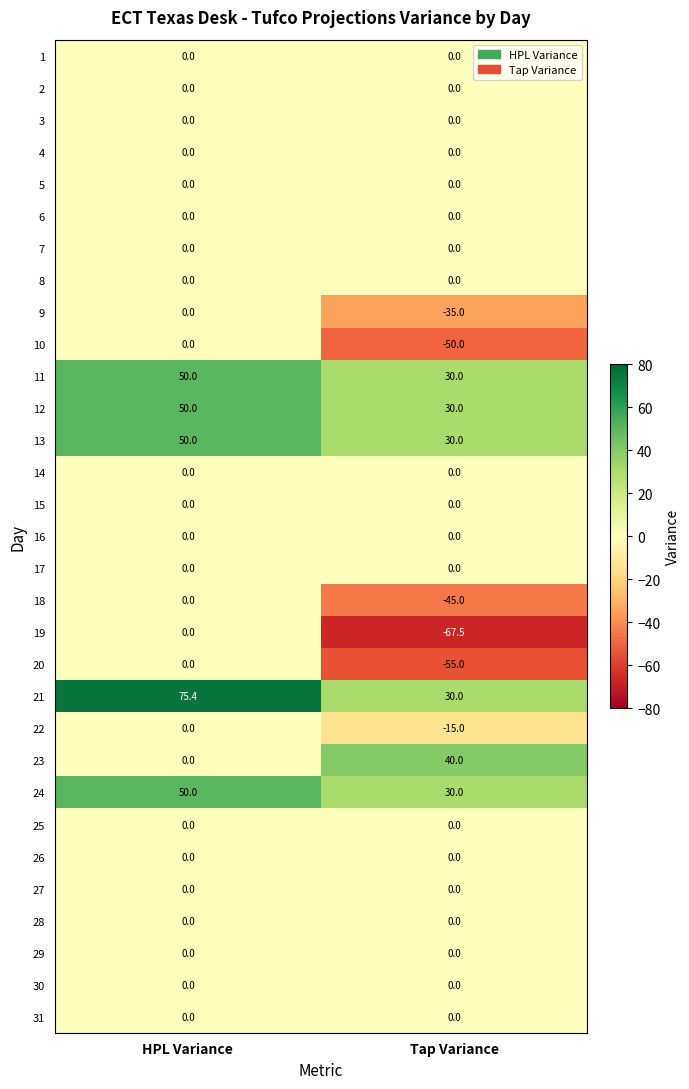

List the labels in order of 22 value, largest first.

HPL Variance, Tap Variance